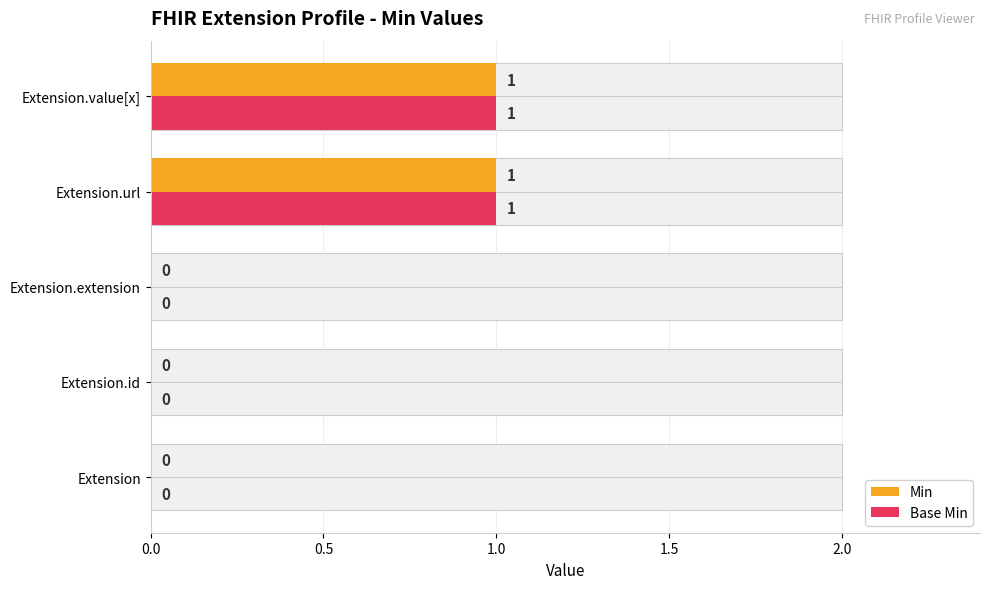

Which series changed the most between Extension.extension and Extension.value[x]?

Min